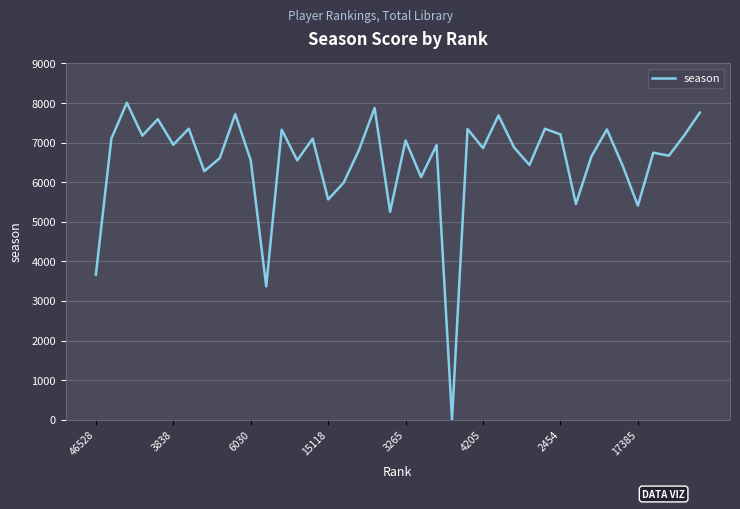

What is the maximum value shown in the chart?

8008